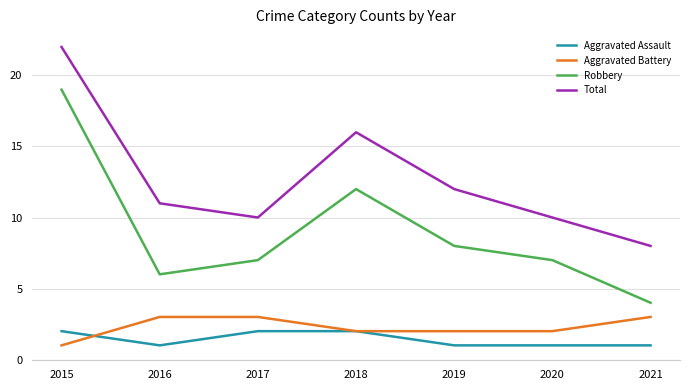

True or false: Total and Robbery intersect in this chart.

False